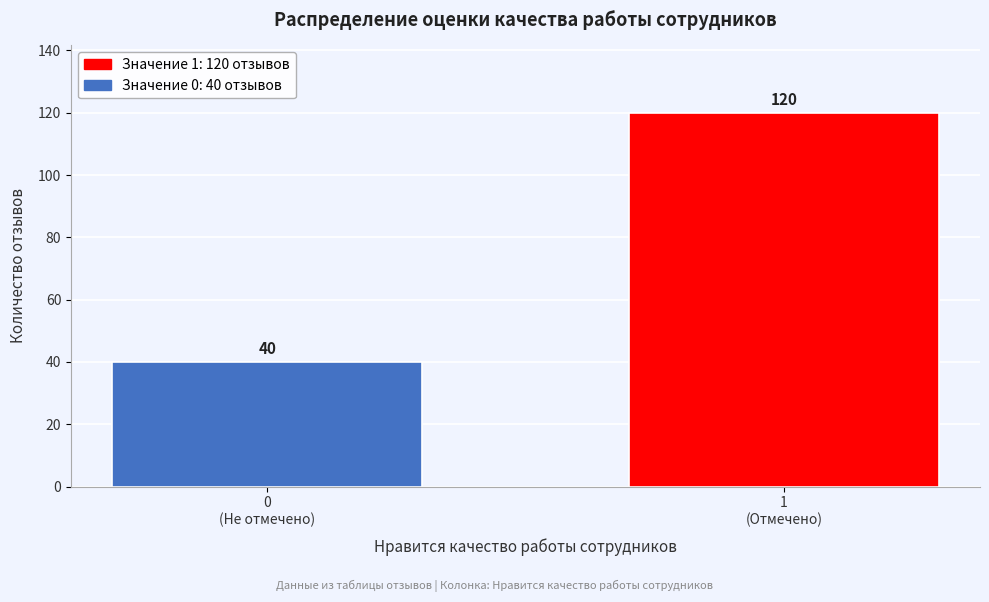

Reading left to right, extract all data points from this chart.

40	120